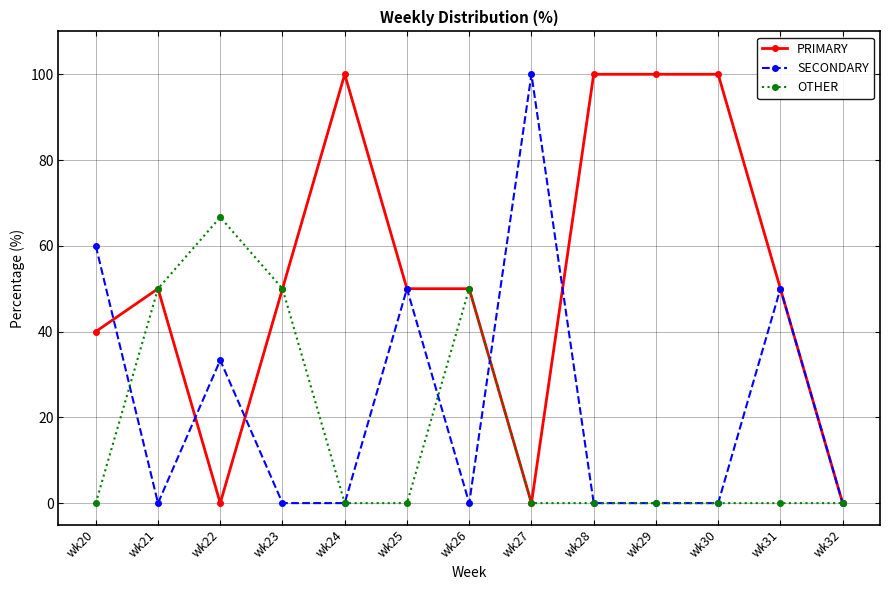

Rank the series by their average value, from highest to lowest.

PRIMARY, SECONDARY, OTHER